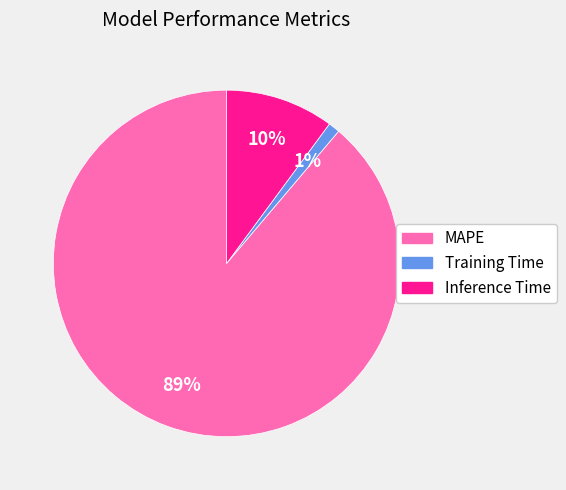

Which category accounts for the majority?

MAPE